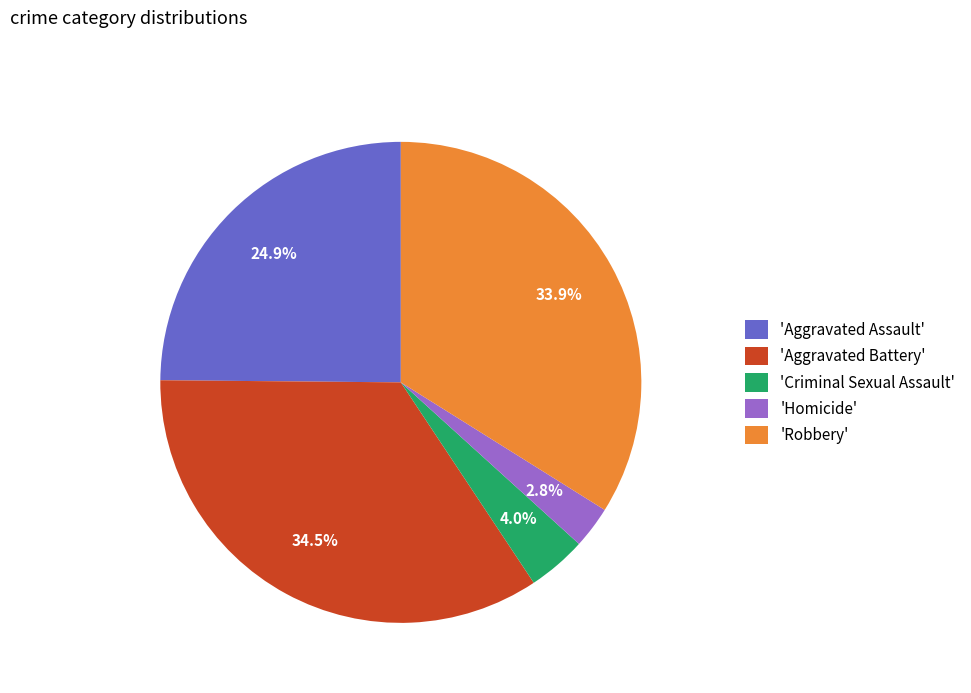

What is the smallest slice in the pie chart?

'Homicide'